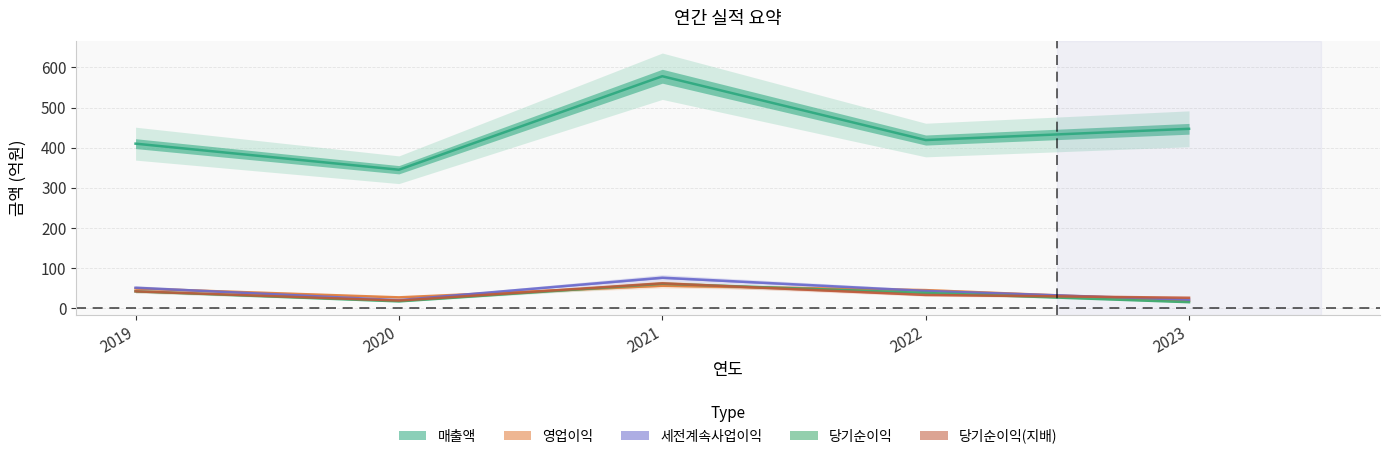

The 세전계속사업이익 series shows 51 at 2019. True or false?

True